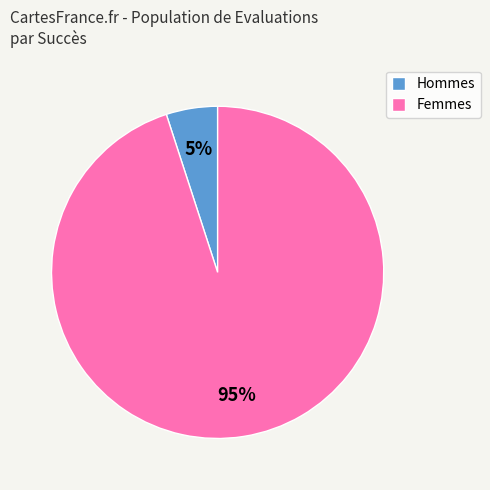

Rank the categories by value from lowest to highest.

Hommes, Femmes